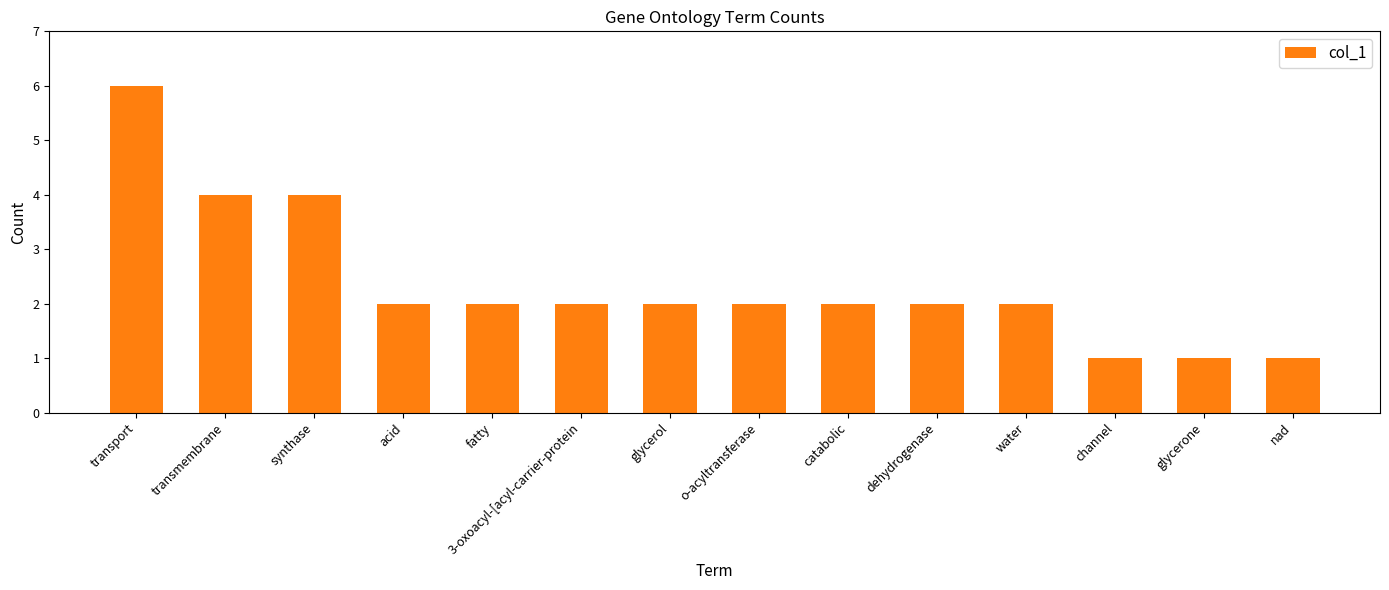

What is the label of the 12th bar from the left?

channel